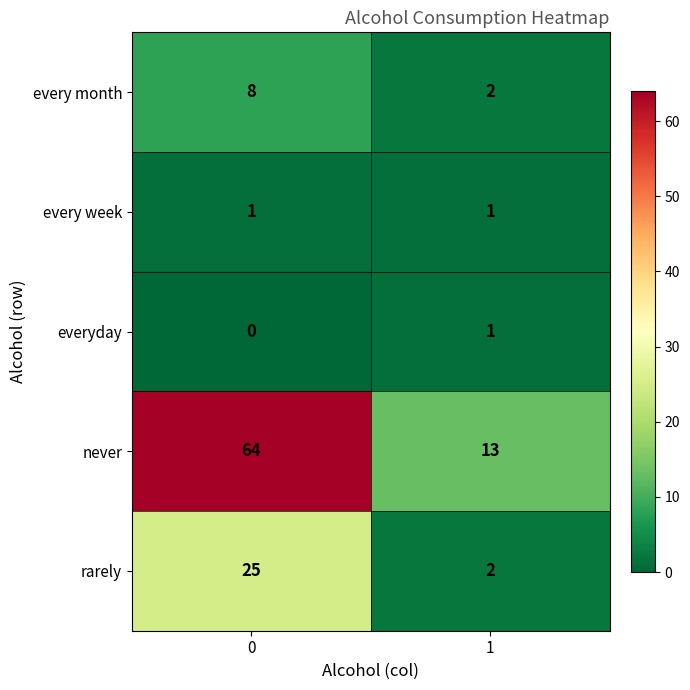

Which series has the largest total across all categories?

never